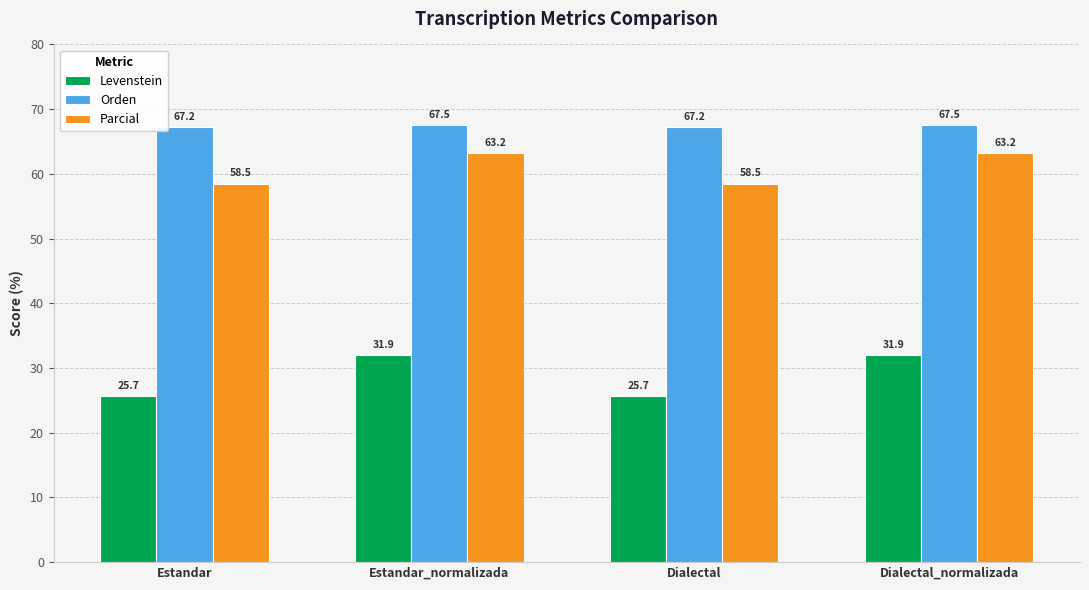

True or false: Levenstein has a value of 36.6 at Dialectal.

False